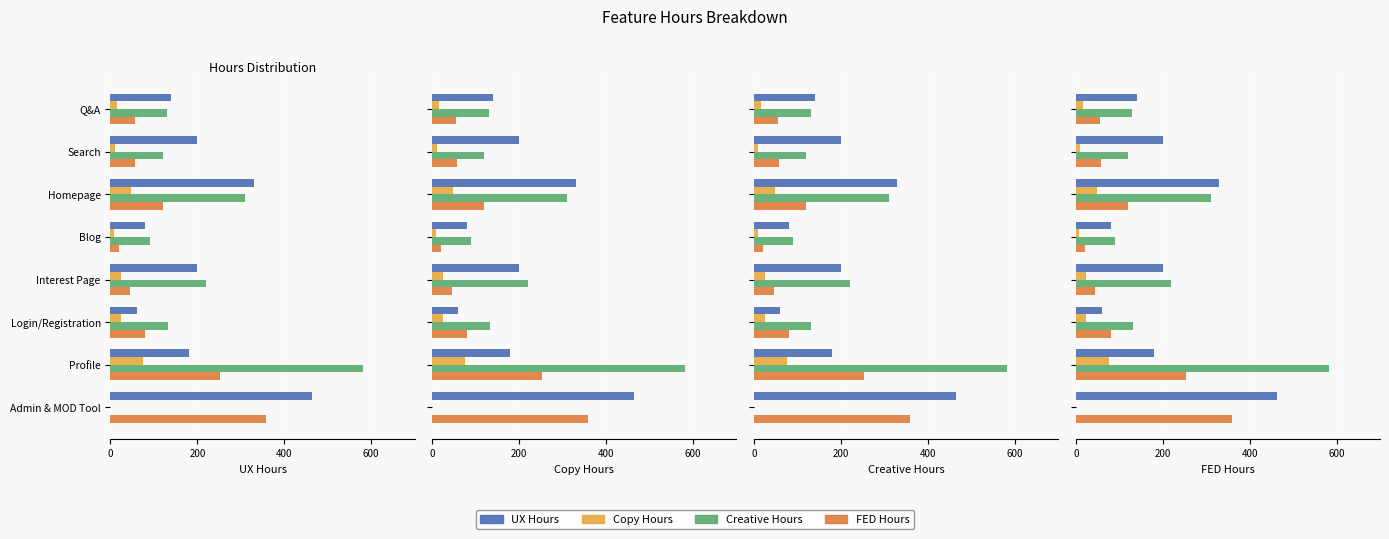

Which series has the largest total across all categories?

UX Hours